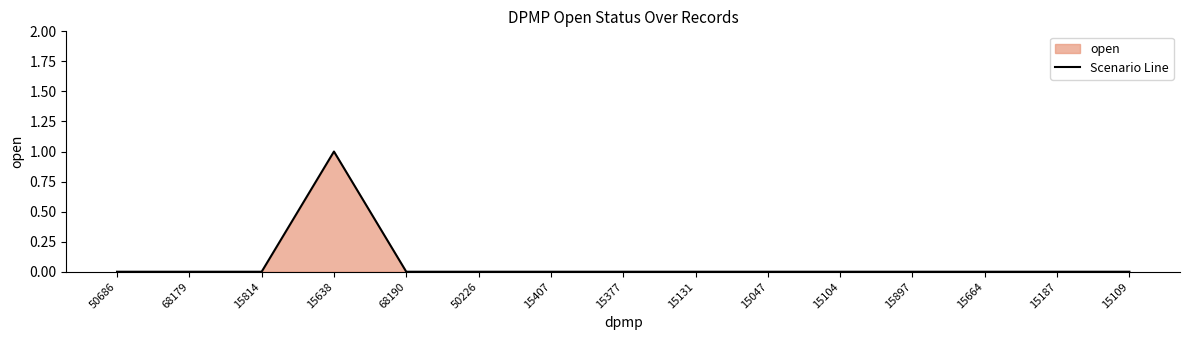

How many interior local peaks (higher than both neighbors) does the data have?

1